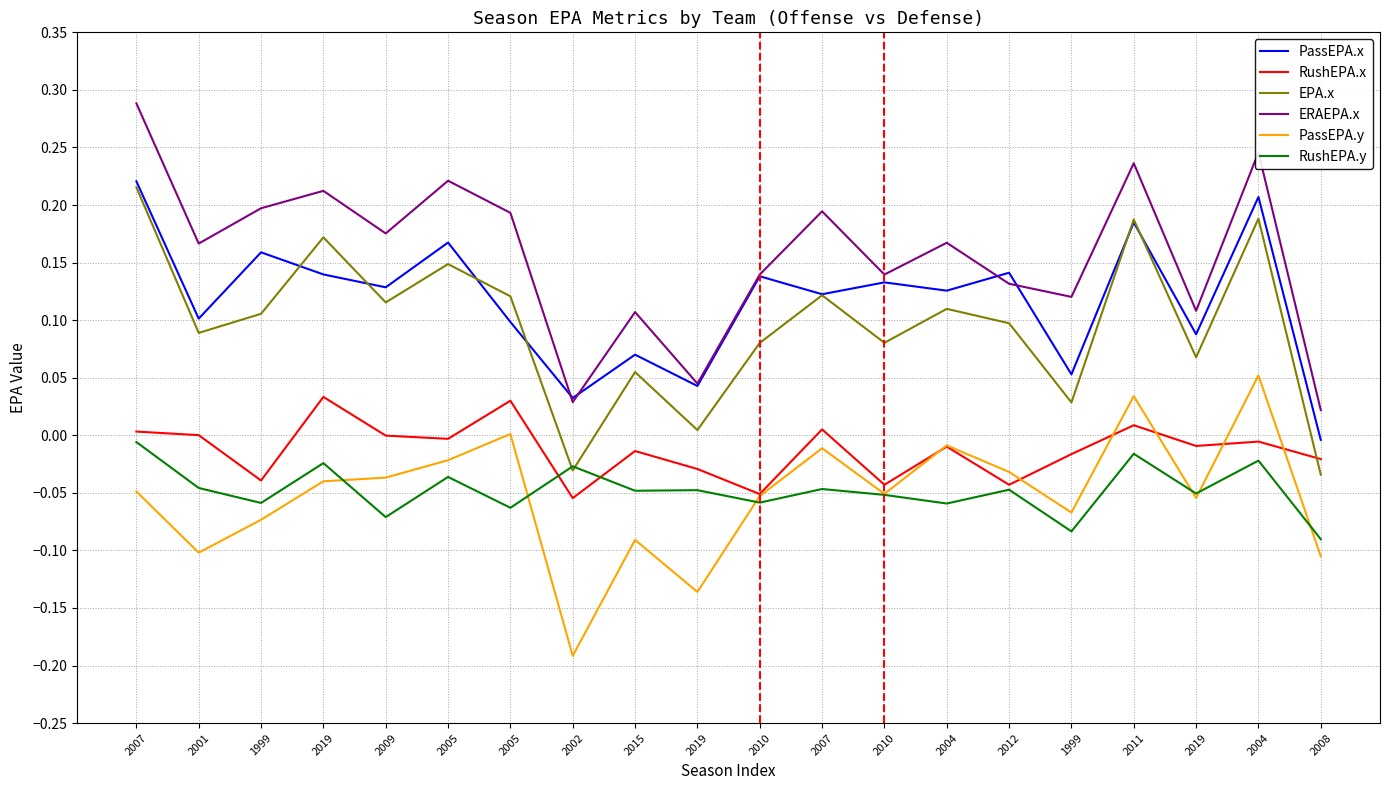

At which category does EPA.x reach its first local peak?

2019